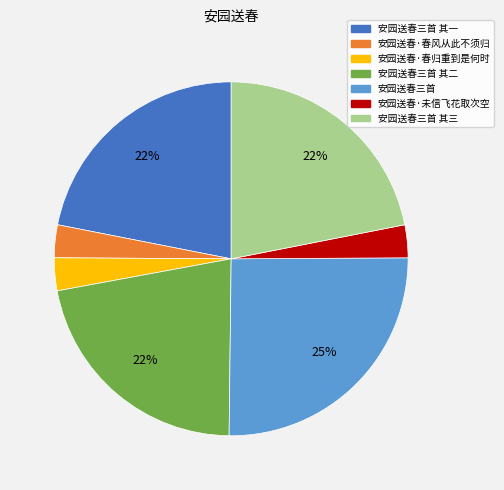

Is there a majority slice in this chart?

No